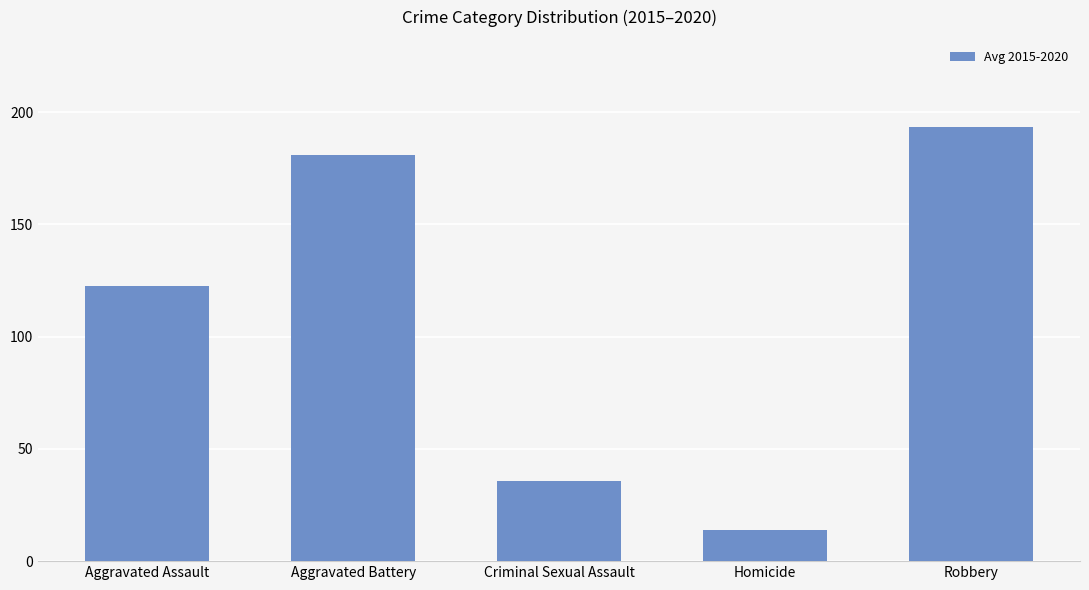

Count the number of values greater than 122.

3